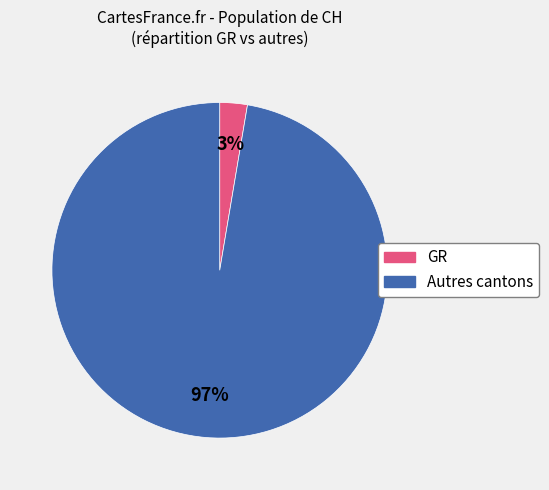

To the nearest percent, what is the average slice percentage?

50%